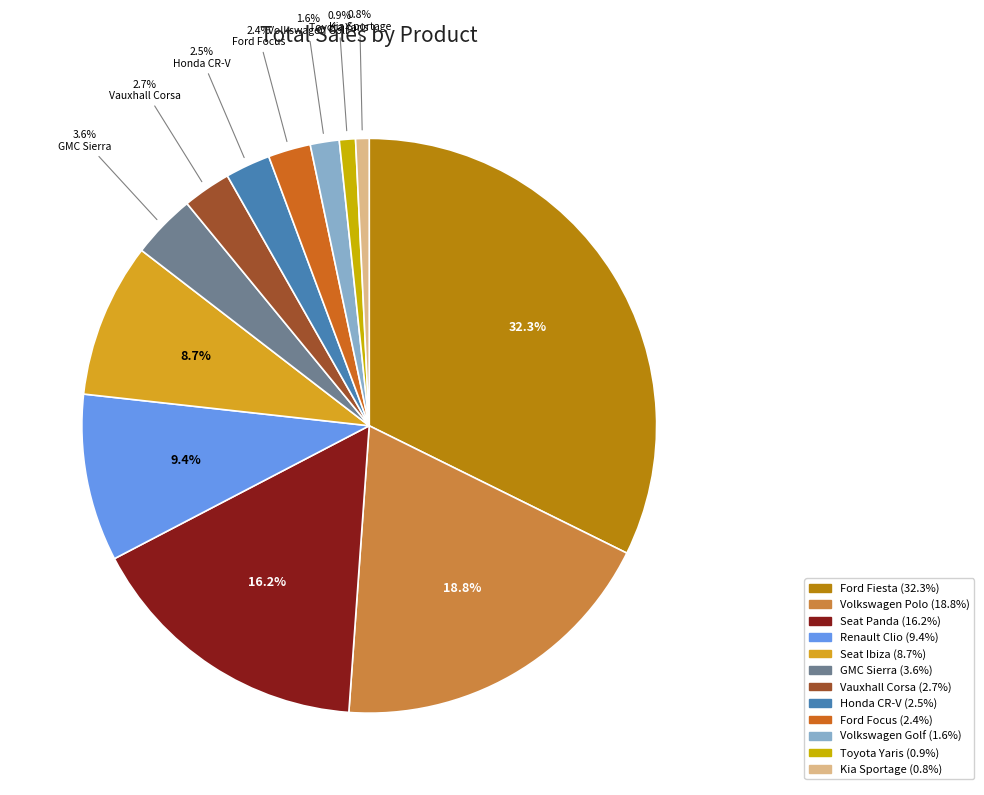

What is the largest slice in the pie chart?

Ford Fiesta